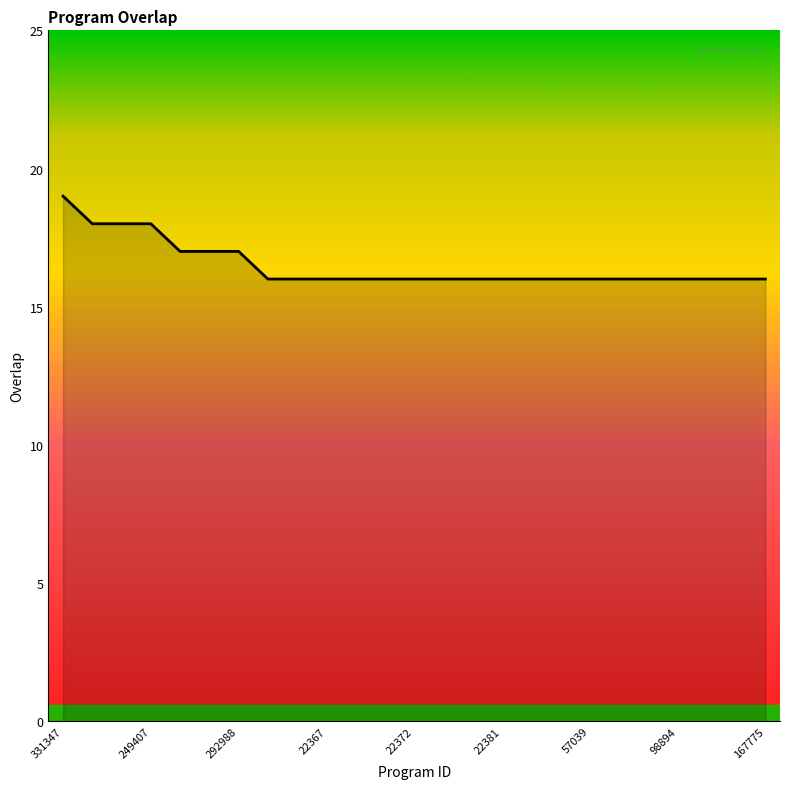

What is the greatest value displayed?

19